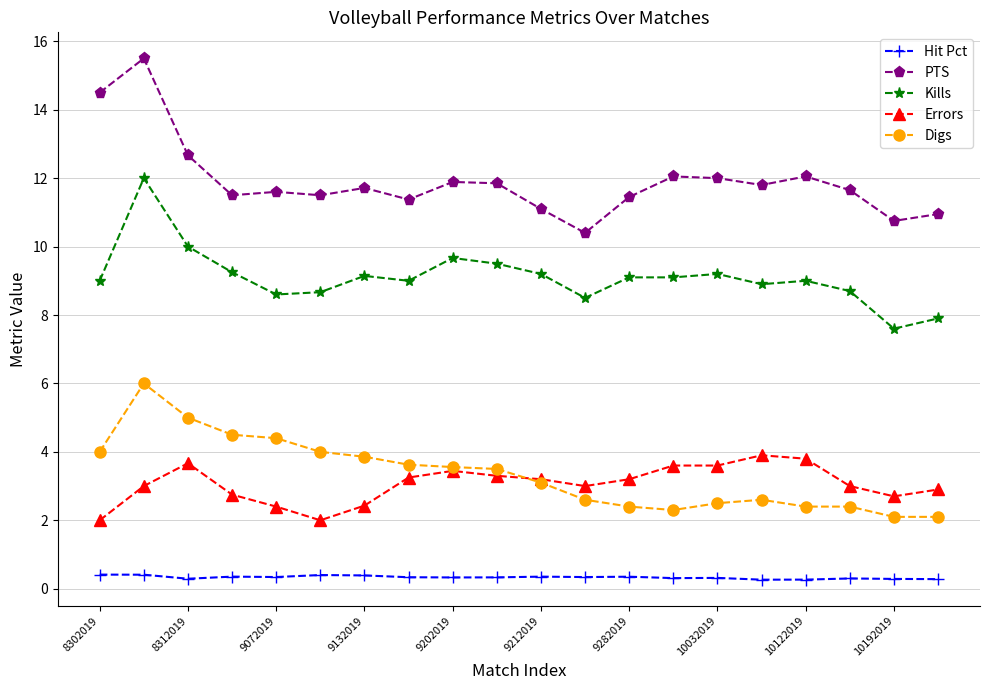

Which series has the largest range (max minus min)?

PTS